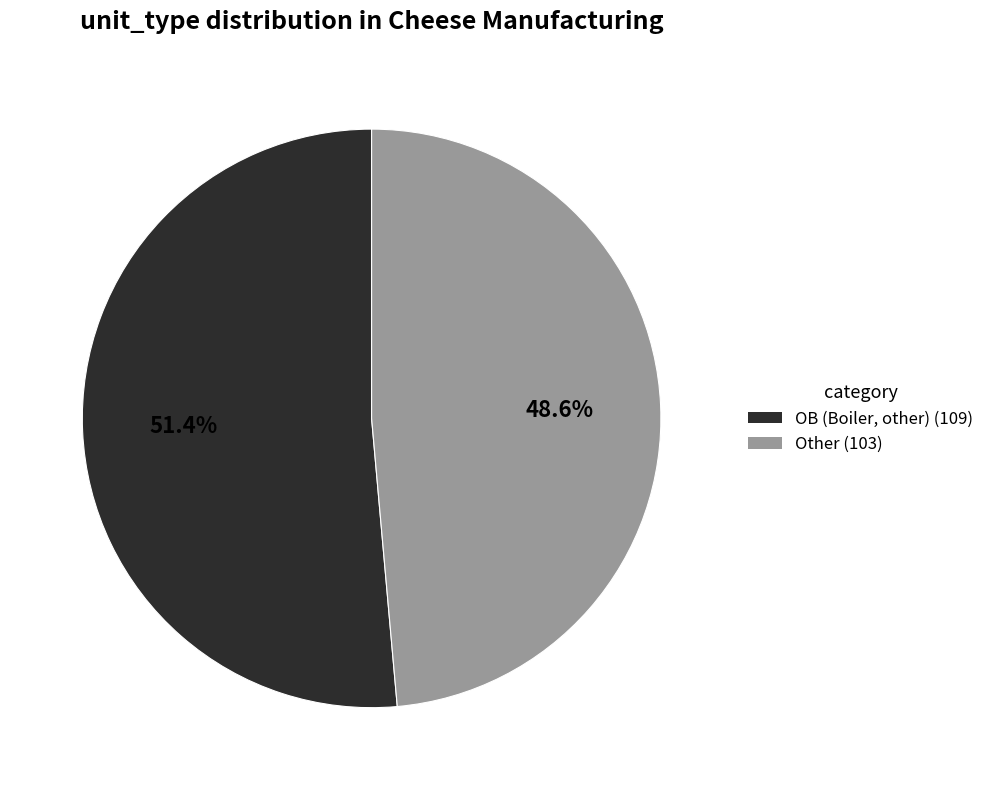

What is the ratio of the value at OB (Boiler, other) (109) to the value at Other (103)?

1.1